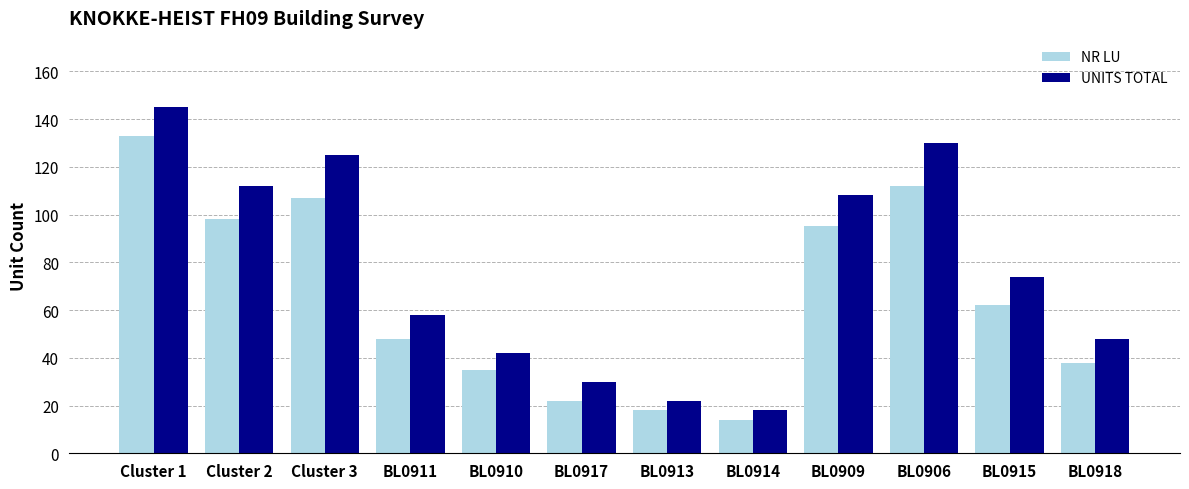

Reading left to right, what are all the values shown in this chart?

NR LU: 133	98	107	48	35	22	18	14	95	112	62	38
UNITS TOTAL: 145	112	125	58	42	30	22	18	108	130	74	48